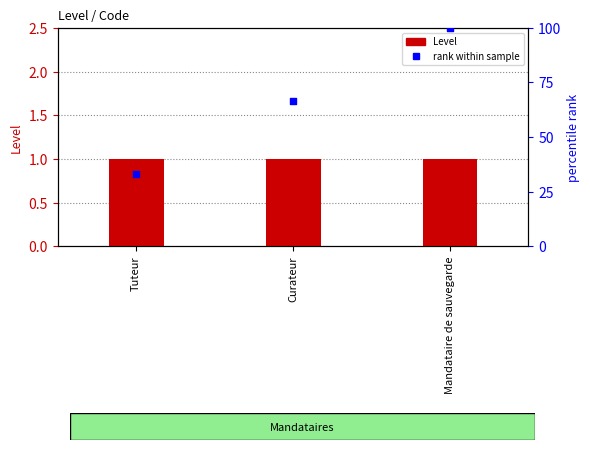

At which category is the sum across all series the highest?

Mandataire de sauvegarde